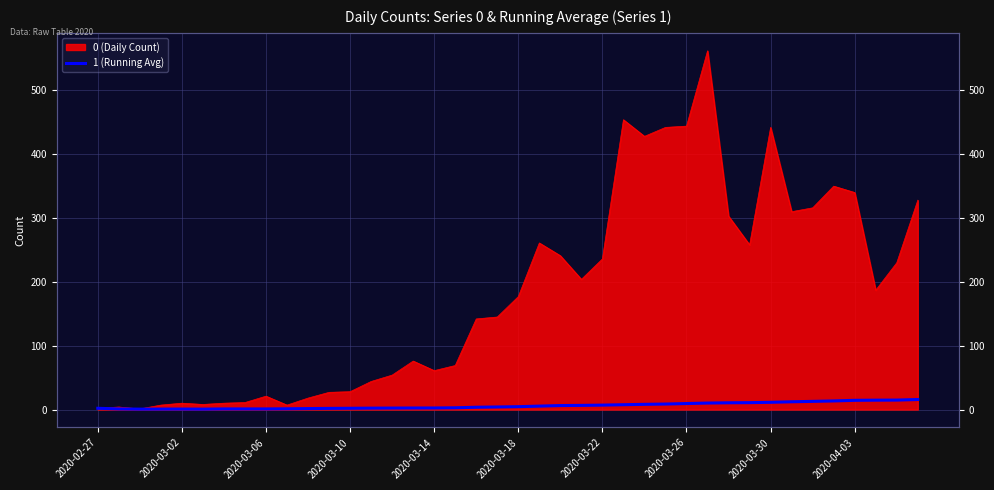

What position from the right is 21?

19